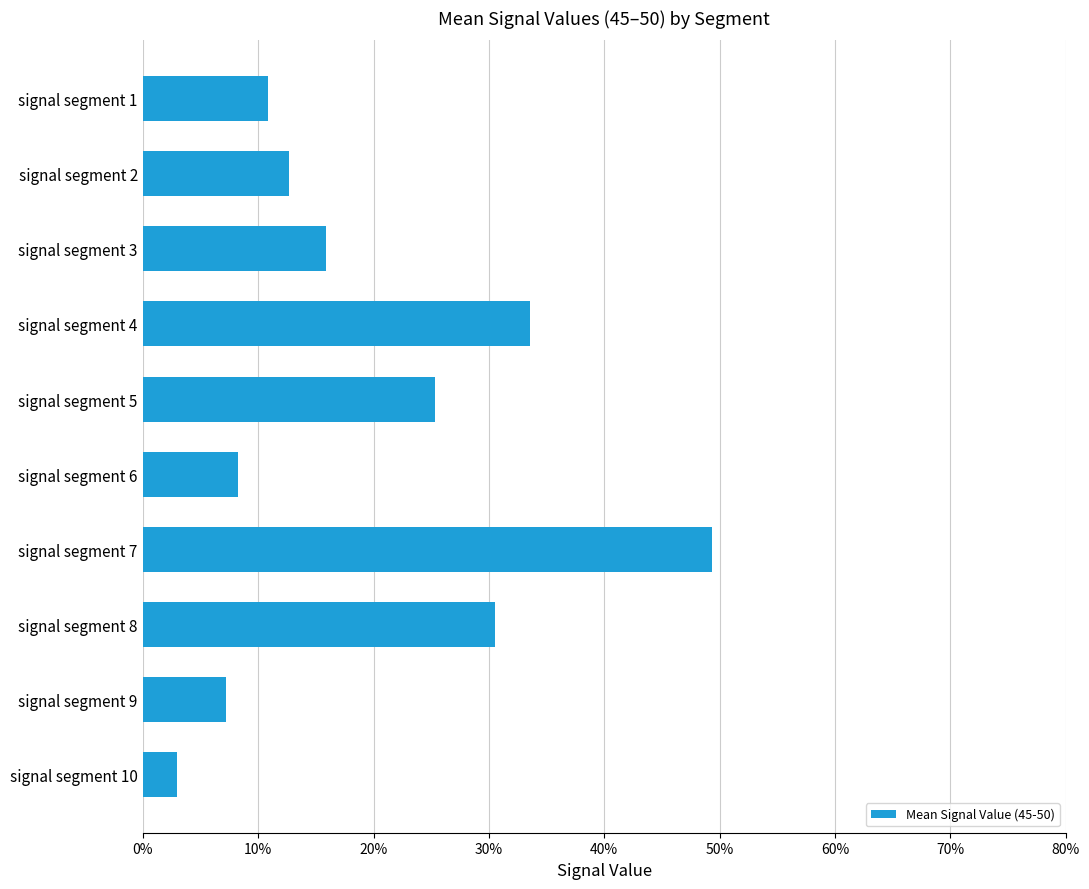

What is the average value?

0.2